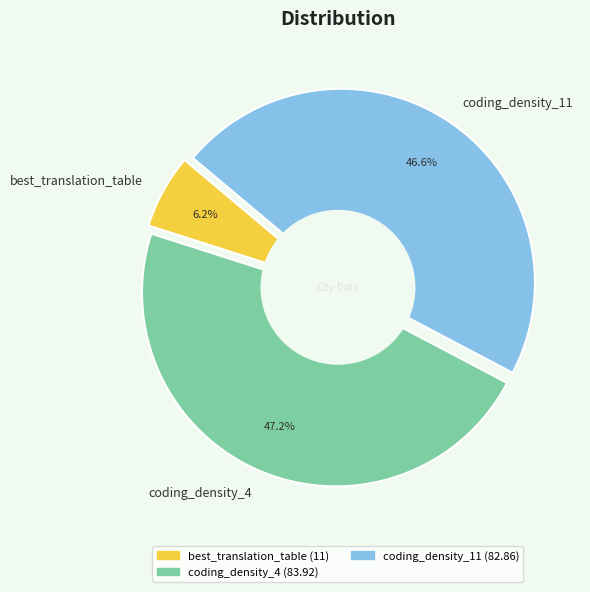

How many segments does this pie chart have?

3